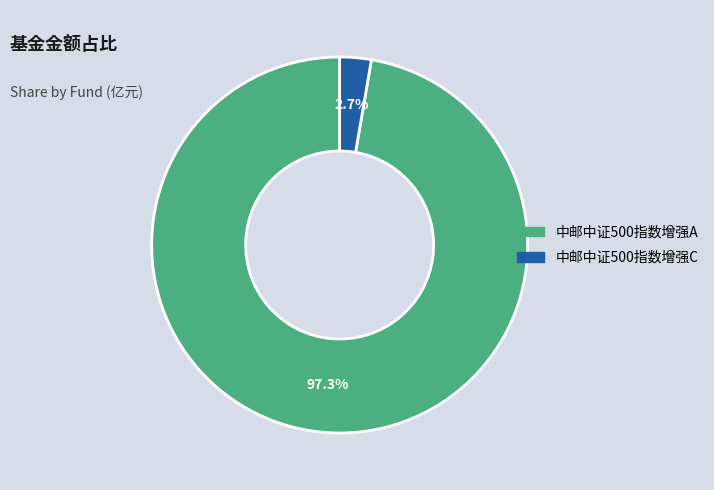

To the nearest percent, what is the difference between the largest and smallest slice percentages?

95%